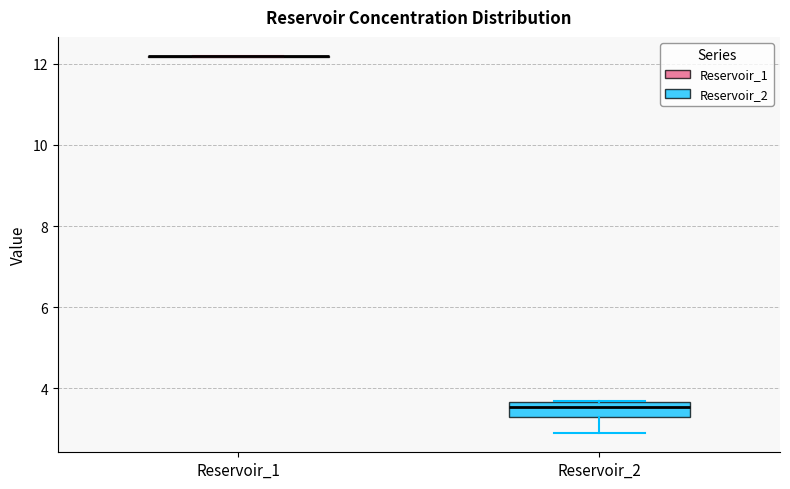

Reading left to right, transcribe this box plot: for each box, give where its median line is, the range the box spans, and where its two whiskers end, as read against the y-axis. The values are not printed on the chart, so give them approximately, as read against the axis.

Reservoir_1: box collapsed to a line at 12.2, whiskers 12.2 to 12.2
Reservoir_2: median 3.6 (just below the box's upper edge), box 3.4 to 3.6, whiskers 2.8 to 3.8